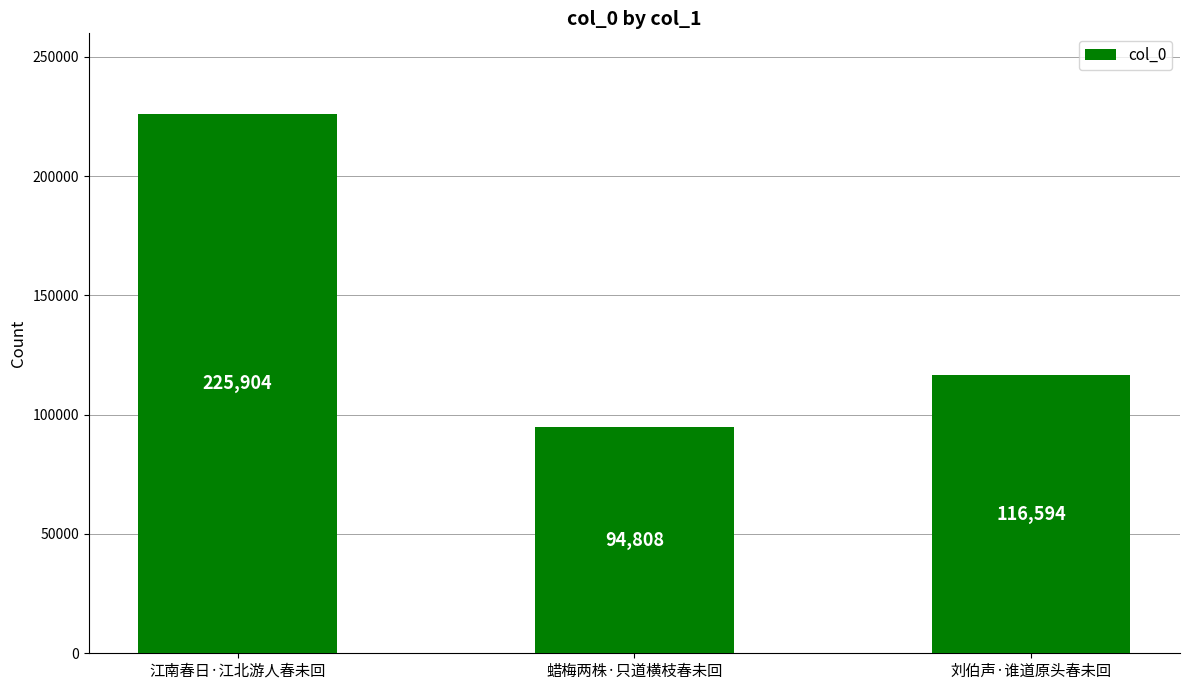

What position from the right is 蜡梅两株·只道横枝春未回?

2